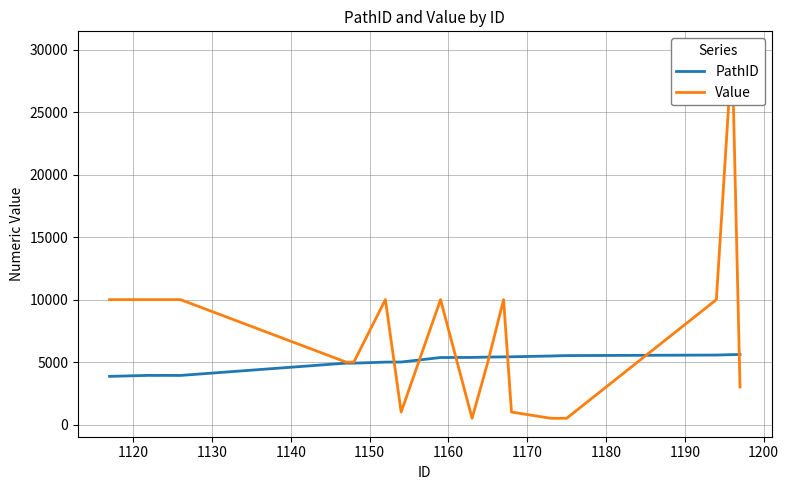

What is the highest value of the PathID series?

5605